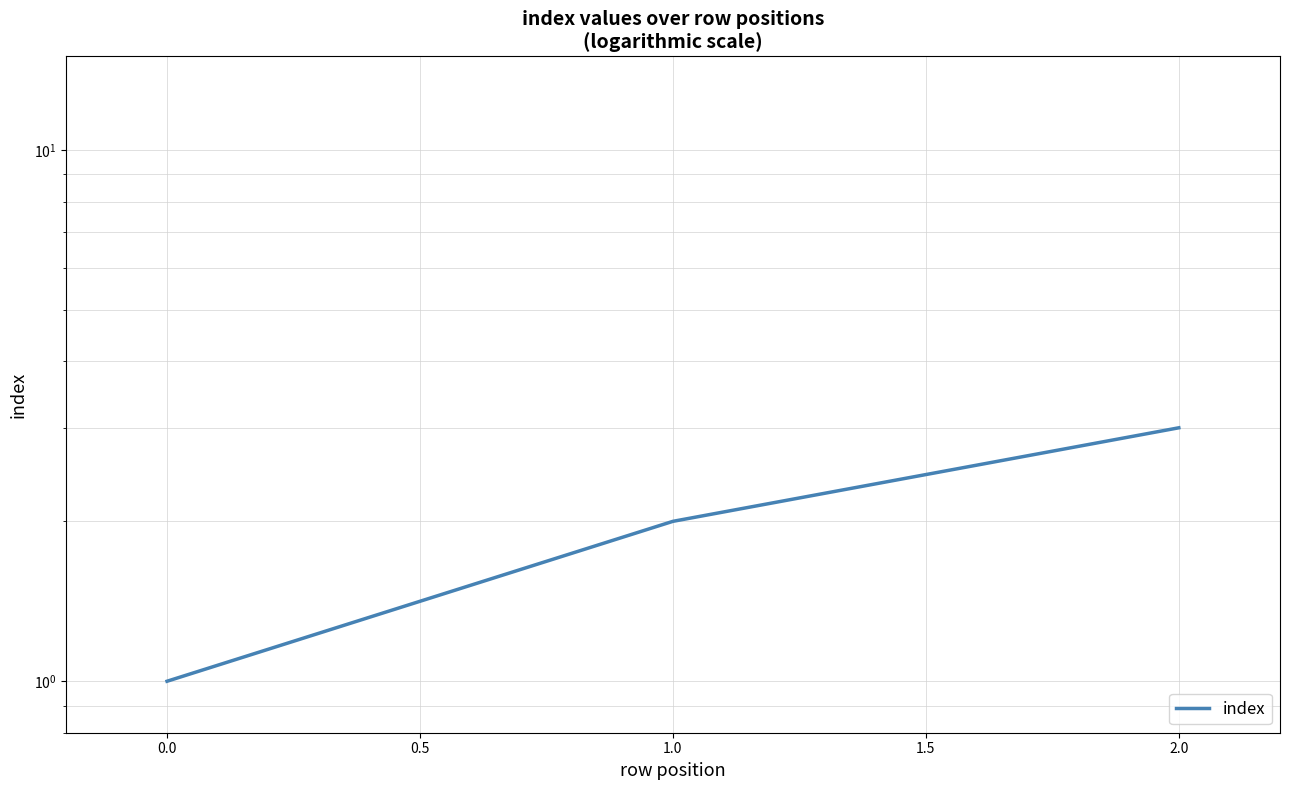

Does the chart have visible grid lines?

Yes